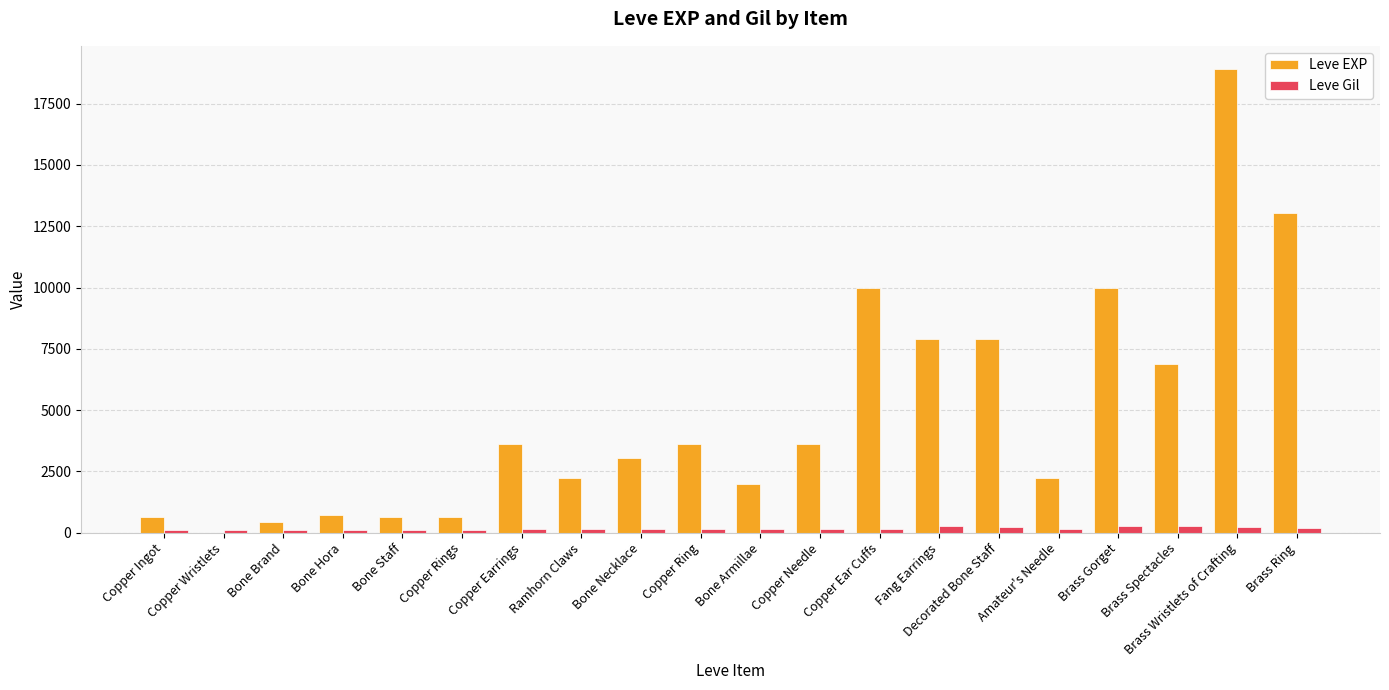

The value of Leve EXP at Copper Ingot is 630. True or false?

True